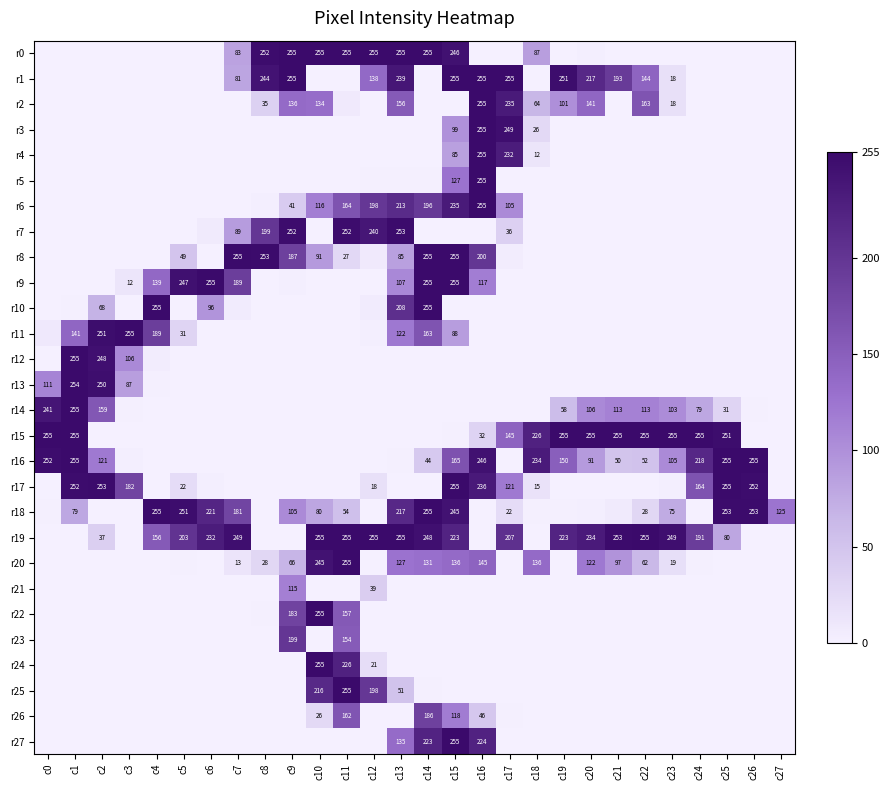

True or false: r0 has a value of 87 at c18.

True